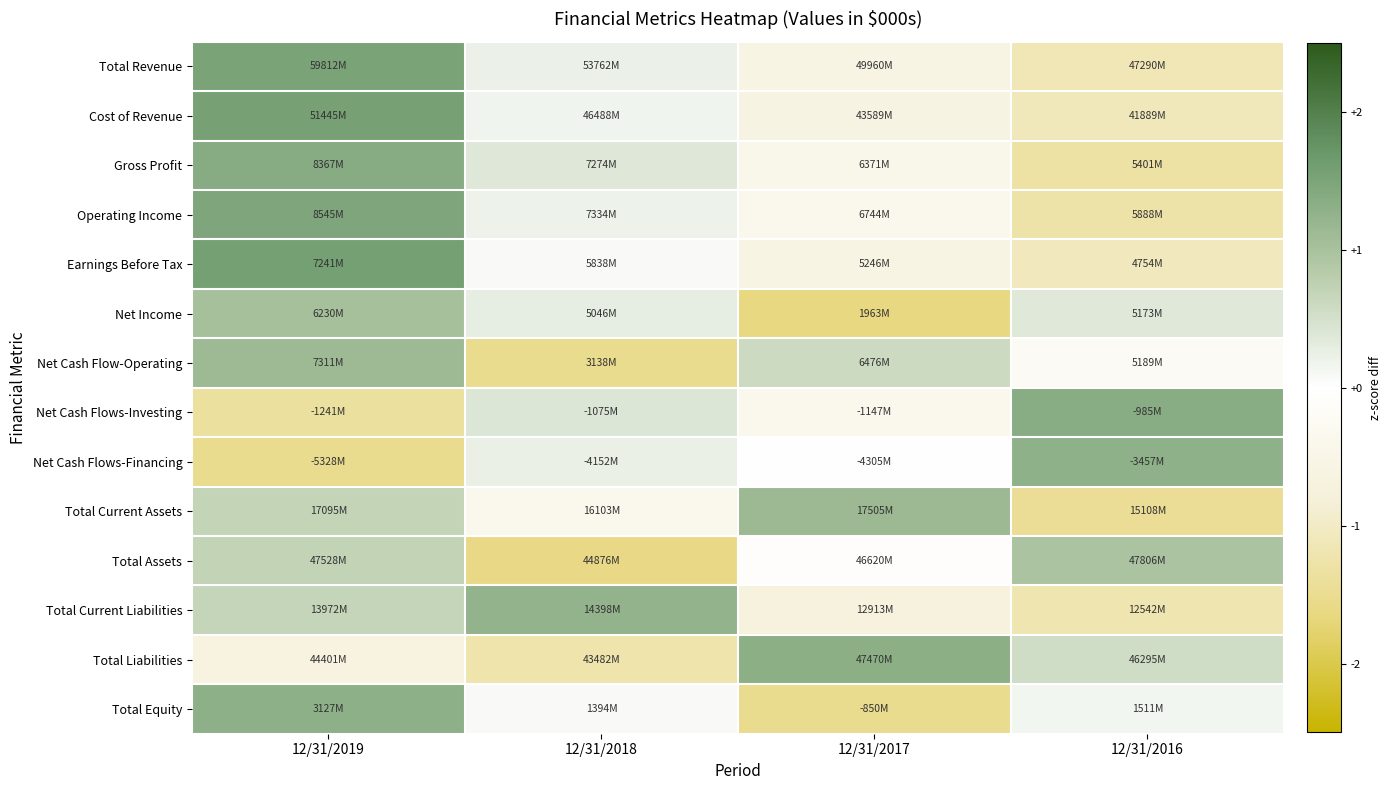

At 12/31/2017, list the series in order from largest to smallest.

Total Liabilities, Total Current Assets, Net Cash Flow-Operating, Net Cash Flows-Financing, Total Assets, Net Cash Flows-Investing, Operating Income, Gross Profit, Earnings Before Tax, Total Revenue, Cost of Revenue, Total Current Liabilities, Total Equity, Net Income